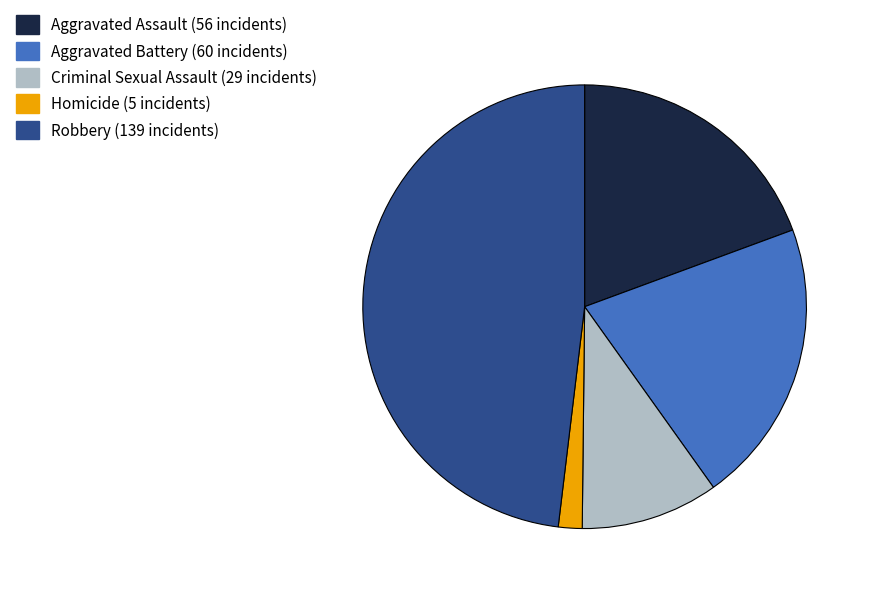

Does Homicide account for over 50% of the chart?

No